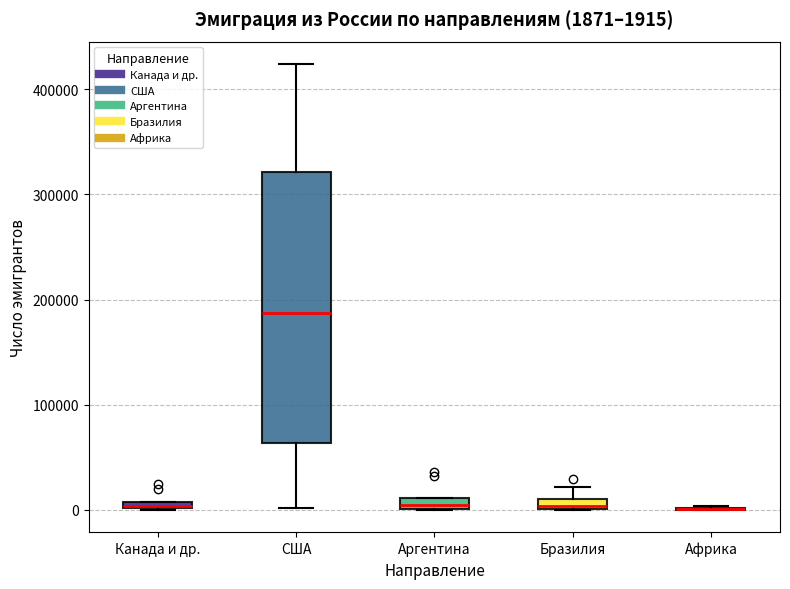

Comparing the boxes themselves (not the whiskers), which one is the tallest?

США